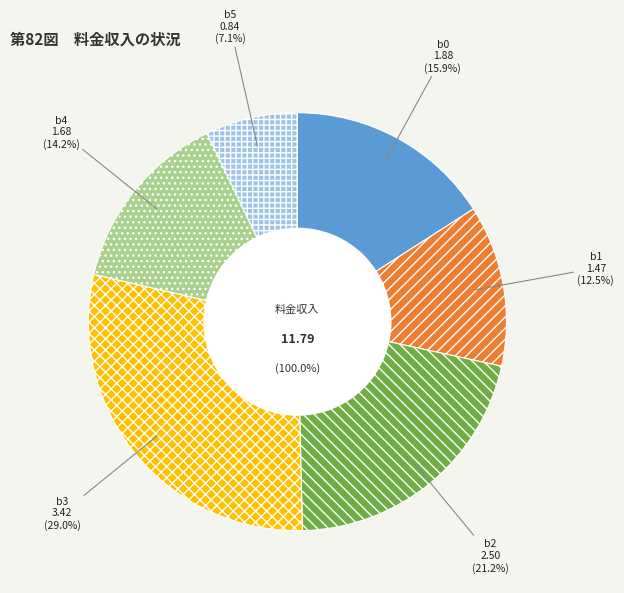

Does b0 represent more than half of the total?

No